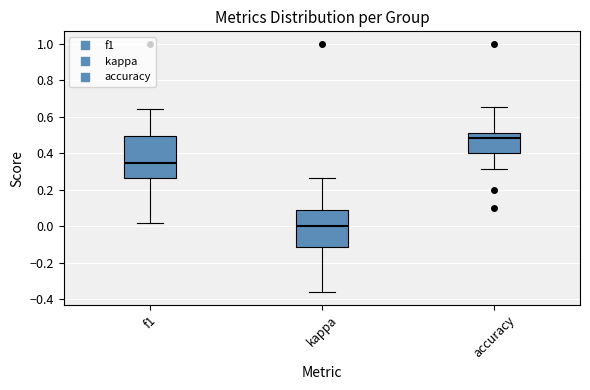

Reading left to right, transcribe this box plot: for each box, give where its median line is, the range the box spans, and where its two whiskers end, as read against the y-axis. The values are not printed on the chart, so give them approximately, as read against the axis.

f1: median 0.34, box 0.26 to 0.50, whiskers 0.02 to 0.64
kappa: median 0.00, box -0.12 to 0.08, whiskers -0.36 to 0.26
accuracy: median 0.48, box 0.40 to 0.52, whiskers 0.32 to 0.66